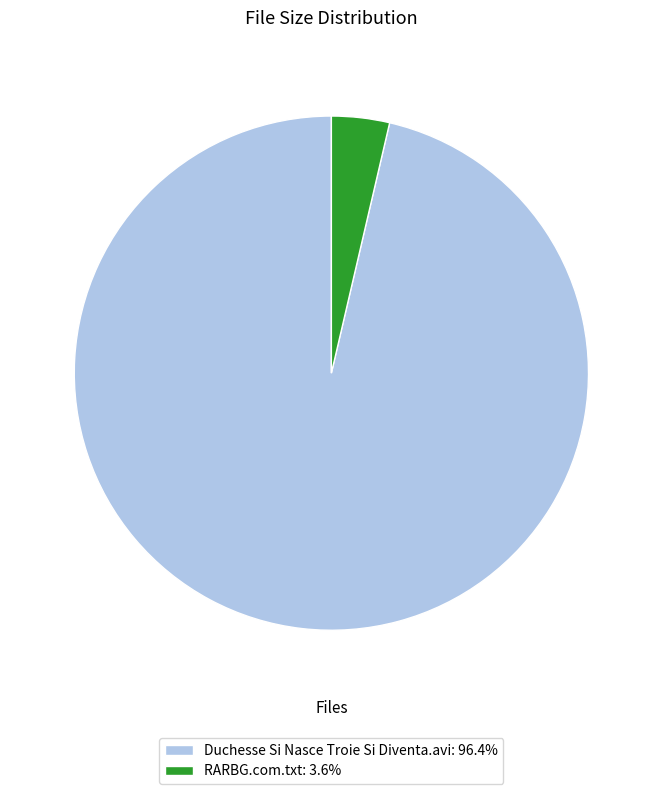

Does any single category account for the majority?

Yes